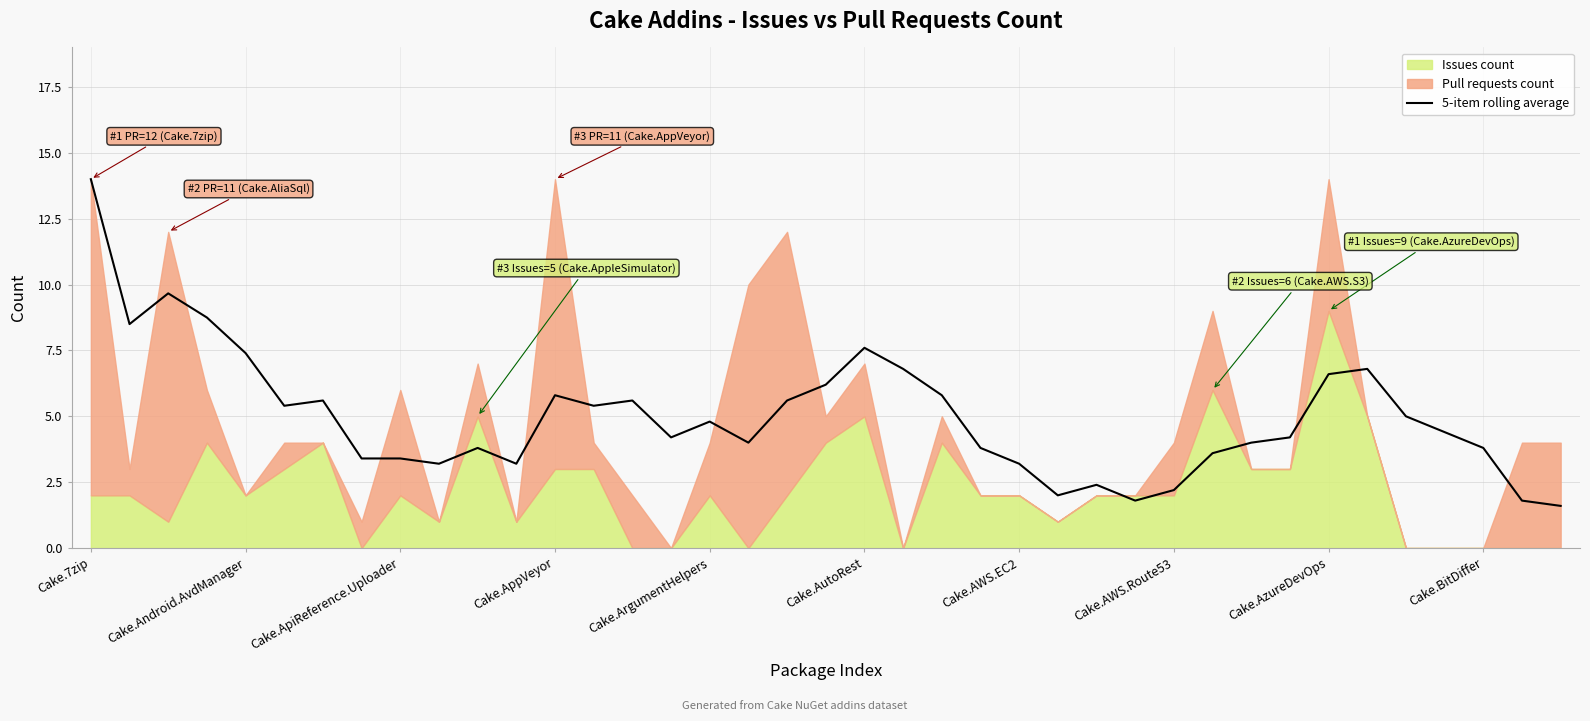

What is the value of the 39th point from the left?

1.6